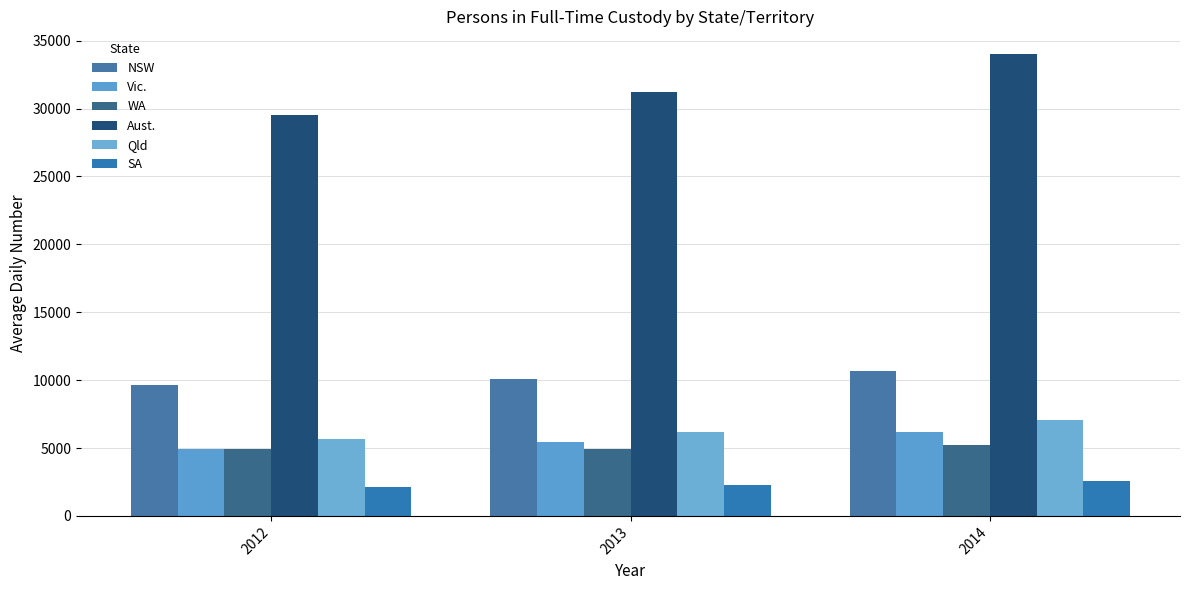

Reading left to right, transcribe all the data shown in this chart.

NSW: 9675	10053	10668
Vic.: 4926	5443	6158
WA: 4916	4956	5225
Aust.: 29498	31189	33986
Qld: 5681	6197	7051
SA: 2111	2283	2546